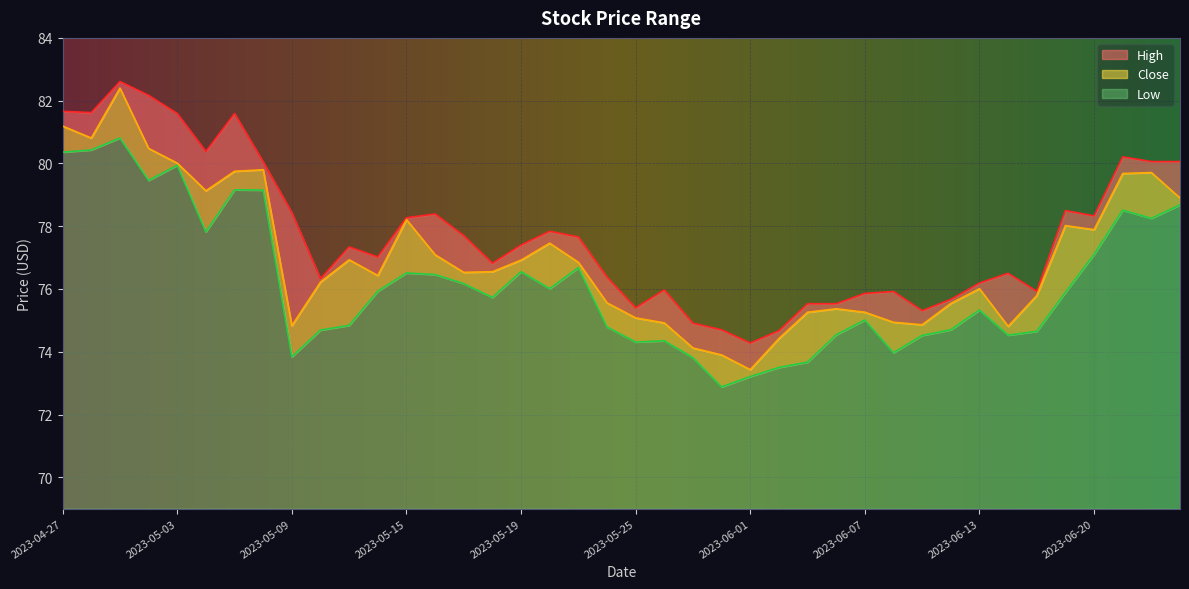

Reading right to left, what are all the values shown in this chart?

High: 2023-06-23=80.1	2023-06-22=80.1	2023-06-21=80.2	2023-06-20=78.3	2023-06-16=78.5	2023-06-15=75.9	2023-06-14=76.5	2023-06-13=76.2	2023-06-12=75.7	2023-06-09=75.3	2023-06-08=75.9	2023-06-07=75.9	2023-06-06=75.5	2023-06-05=75.5	2023-06-02=74.7	2023-06-01=74.3	2023-05-31=74.7	2023-05-30=74.9	2023-05-26=76.0	2023-05-25=75.4	2023-05-24=76.4	2023-05-23=77.7	2023-05-22=77.8	2023-05-19=77.4	2023-05-18=76.8	2023-05-17=77.7	2023-05-16=78.4	2023-05-15=78.3	2023-05-12=77.0	2023-05-11=77.3	2023-05-10=76.3	2023-05-09=78.4	2023-05-08=80.1	2023-05-05=81.6	2023-05-04=80.4	2023-05-03=81.6	2023-05-02=82.2	2023-05-01=82.6	2023-04-28=81.6	2023-04-27=81.7
Close: 2023-06-23=78.9	2023-06-22=79.7	2023-06-21=79.7	2023-06-20=77.9	2023-06-16=78.0	2023-06-15=75.8	2023-06-14=74.8	2023-06-13=76.0	2023-06-12=75.5	2023-06-09=74.9	2023-06-08=74.9	2023-06-07=75.3	2023-06-06=75.4	2023-06-05=75.3	2023-06-02=74.4	2023-06-01=73.4	2023-05-31=73.9	2023-05-30=74.1	2023-05-26=74.9	2023-05-25=75.1	2023-05-24=75.6	2023-05-23=76.8	2023-05-22=77.5	2023-05-19=76.9	2023-05-18=76.6	2023-05-17=76.5	2023-05-16=77.1	2023-05-15=78.2	2023-05-12=76.4	2023-05-11=76.9	2023-05-10=76.2	2023-05-09=74.8	2023-05-08=79.8	2023-05-05=79.8	2023-05-04=79.1	2023-05-03=80.0	2023-05-02=80.5	2023-05-01=82.4	2023-04-28=80.8	2023-04-27=81.2
Low: 2023-06-23=78.7	2023-06-22=78.2	2023-06-21=78.5	2023-06-20=77.1	2023-06-16=75.9	2023-06-15=74.7	2023-06-14=74.5	2023-06-13=75.3	2023-06-12=74.7	2023-06-09=74.5	2023-06-08=74.0	2023-06-07=75.0	2023-06-06=74.5	2023-06-05=73.7	2023-06-02=73.5	2023-06-01=73.2	2023-05-31=72.9	2023-05-30=73.8	2023-05-26=74.3	2023-05-25=74.3	2023-05-24=74.8	2023-05-23=76.7	2023-05-22=76.0	2023-05-19=76.6	2023-05-18=75.7	2023-05-17=76.2	2023-05-16=76.5	2023-05-15=76.5	2023-05-12=75.9	2023-05-11=74.8	2023-05-10=74.7	2023-05-09=73.8	2023-05-08=79.2	2023-05-05=79.2	2023-05-04=77.8	2023-05-03=79.9	2023-05-02=79.5	2023-05-01=80.8	2023-04-28=80.4	2023-04-27=80.4